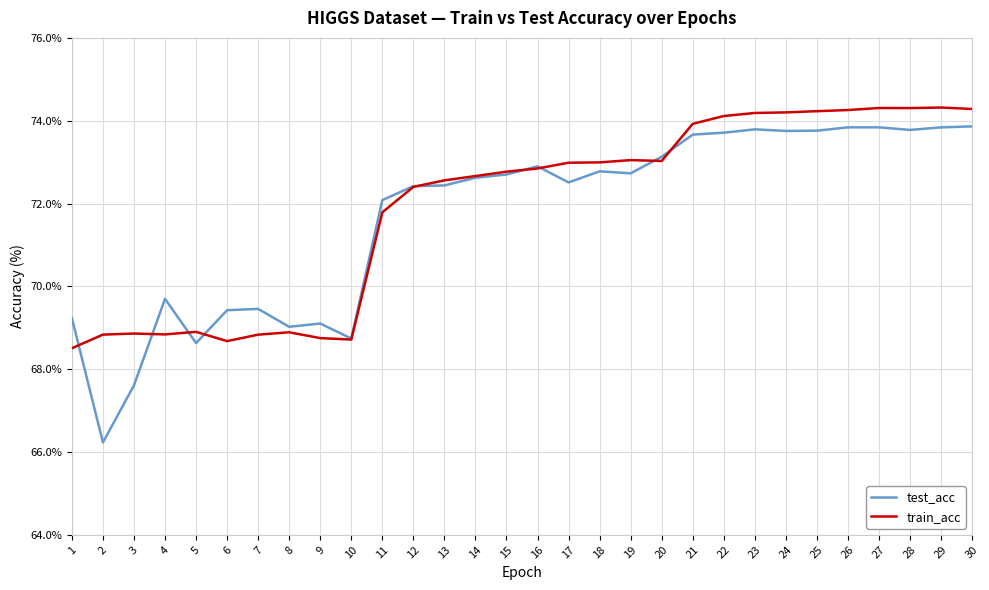

True or false: test_acc has a value of 119.7 at 18.

False